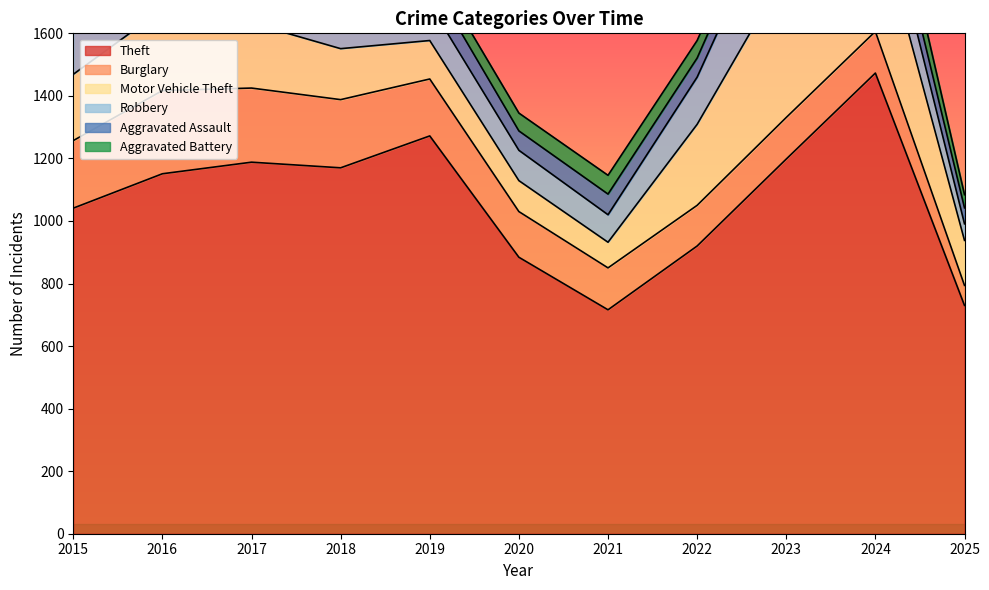

What is the sum of all Aggravated Assault values?

775